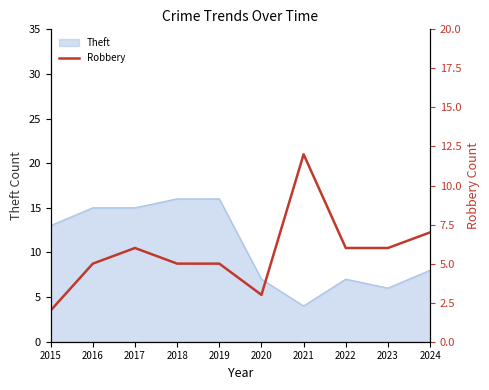

How many values are between 5 and 6?

6